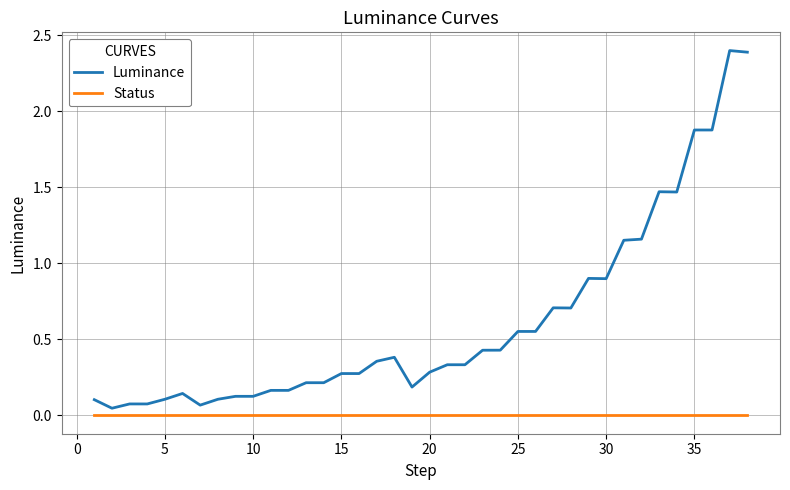

List the series in order of their overall mean, lowest first.

Status, Luminance